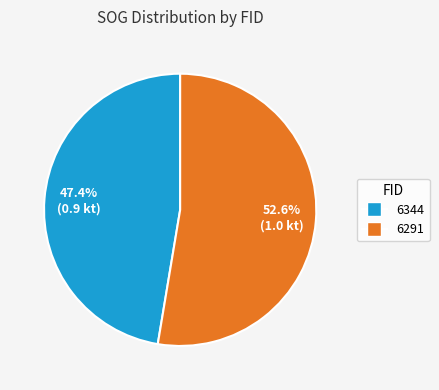

True or false: 6291 accounts for 40% of the total.

False